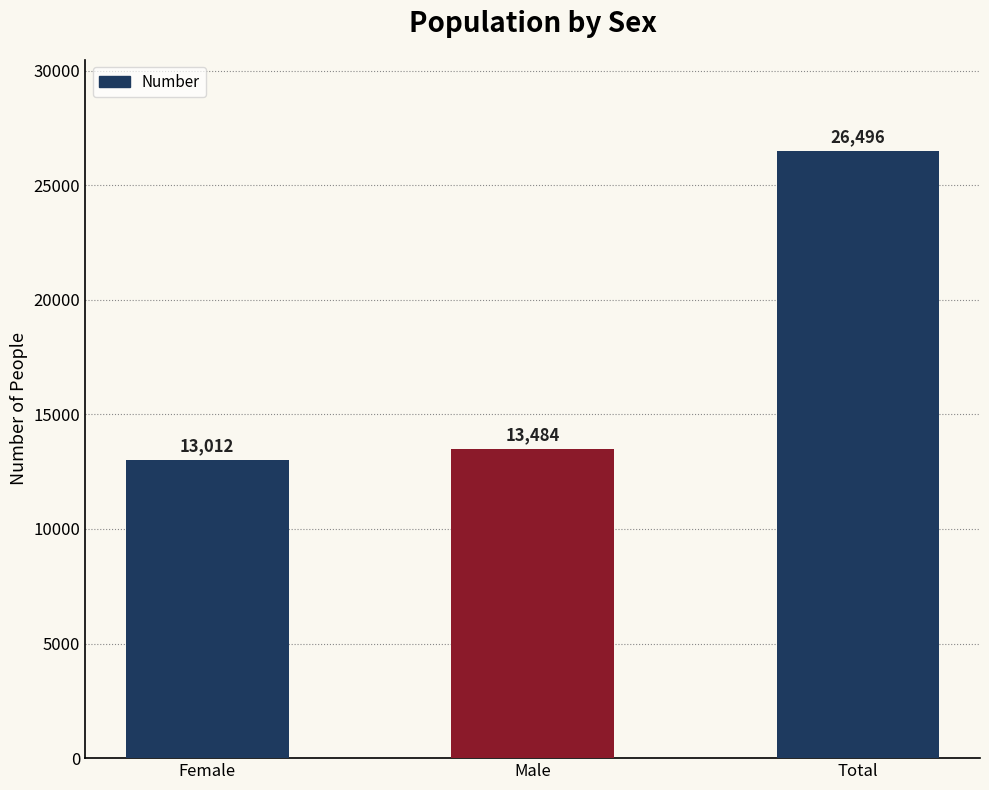

Rank the categories by value from highest to lowest.

Total, Male, Female